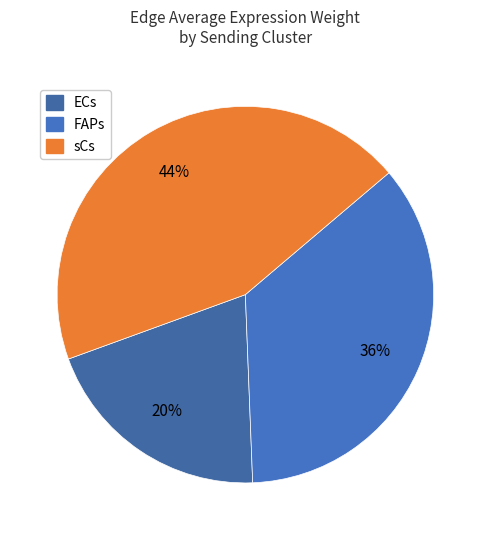

Between sCs and FAPs, which is larger?

sCs